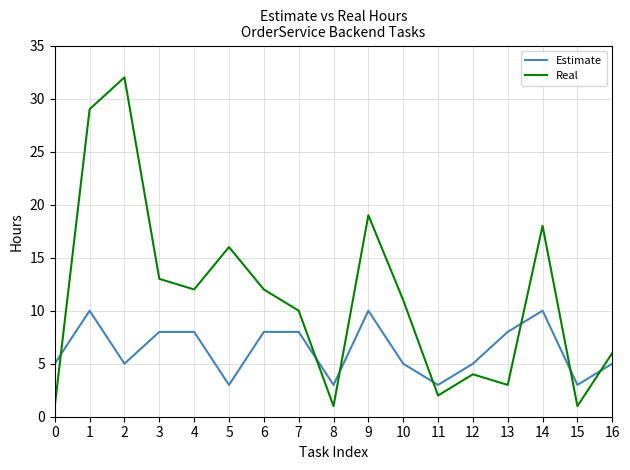

What is the sum of the Real values at 5 and 3?

29